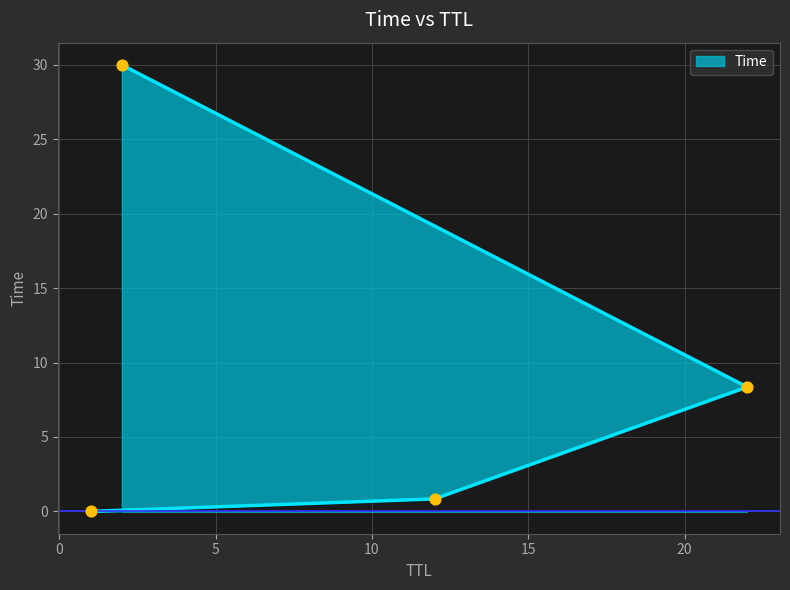

What is the change in value from 1 to 2?

+30.0